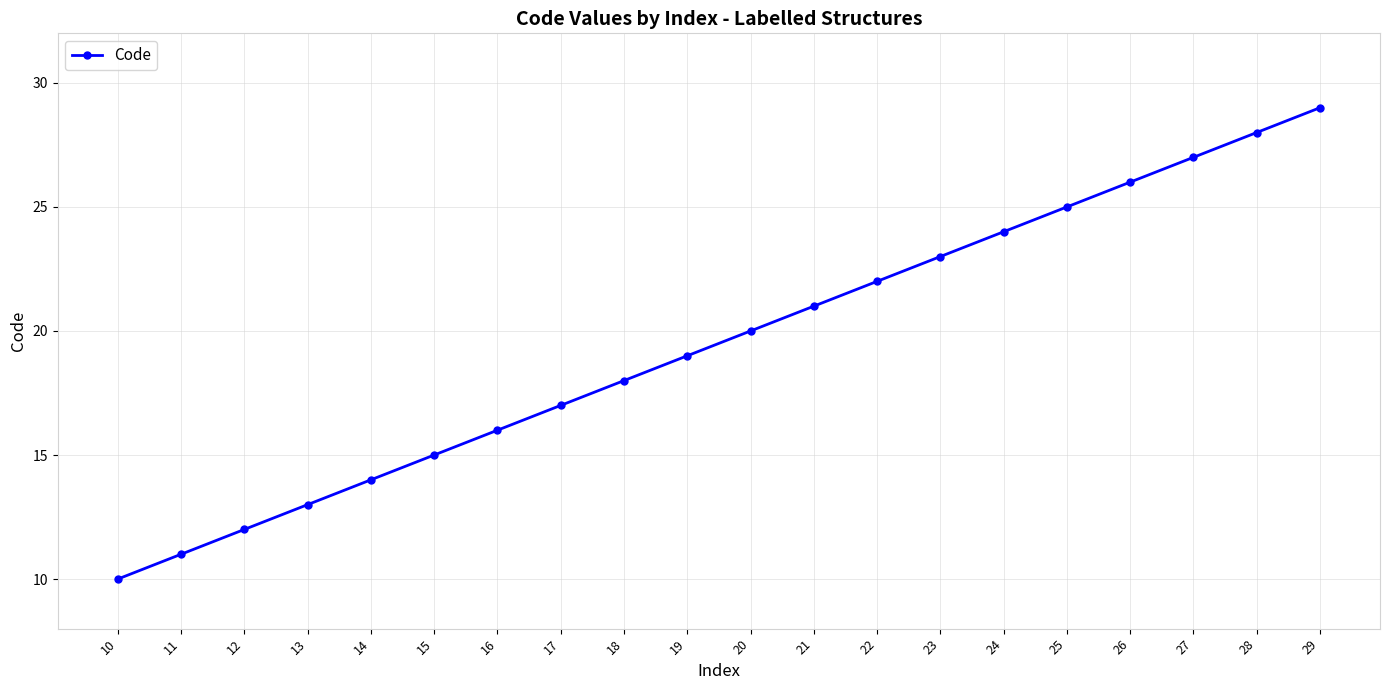

What is the smallest value displayed?

10